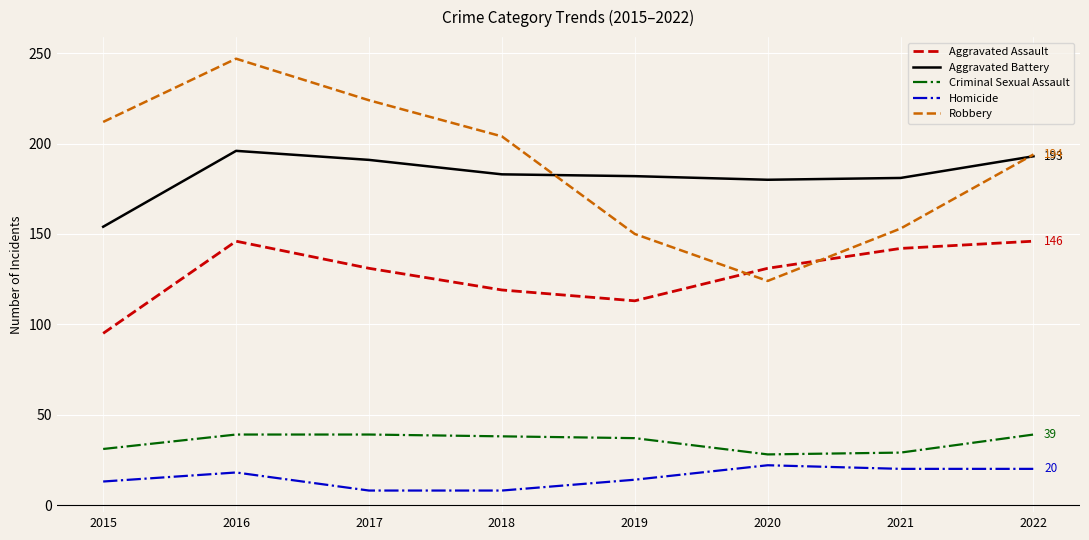

At which category is the sum across all series the highest?

2016